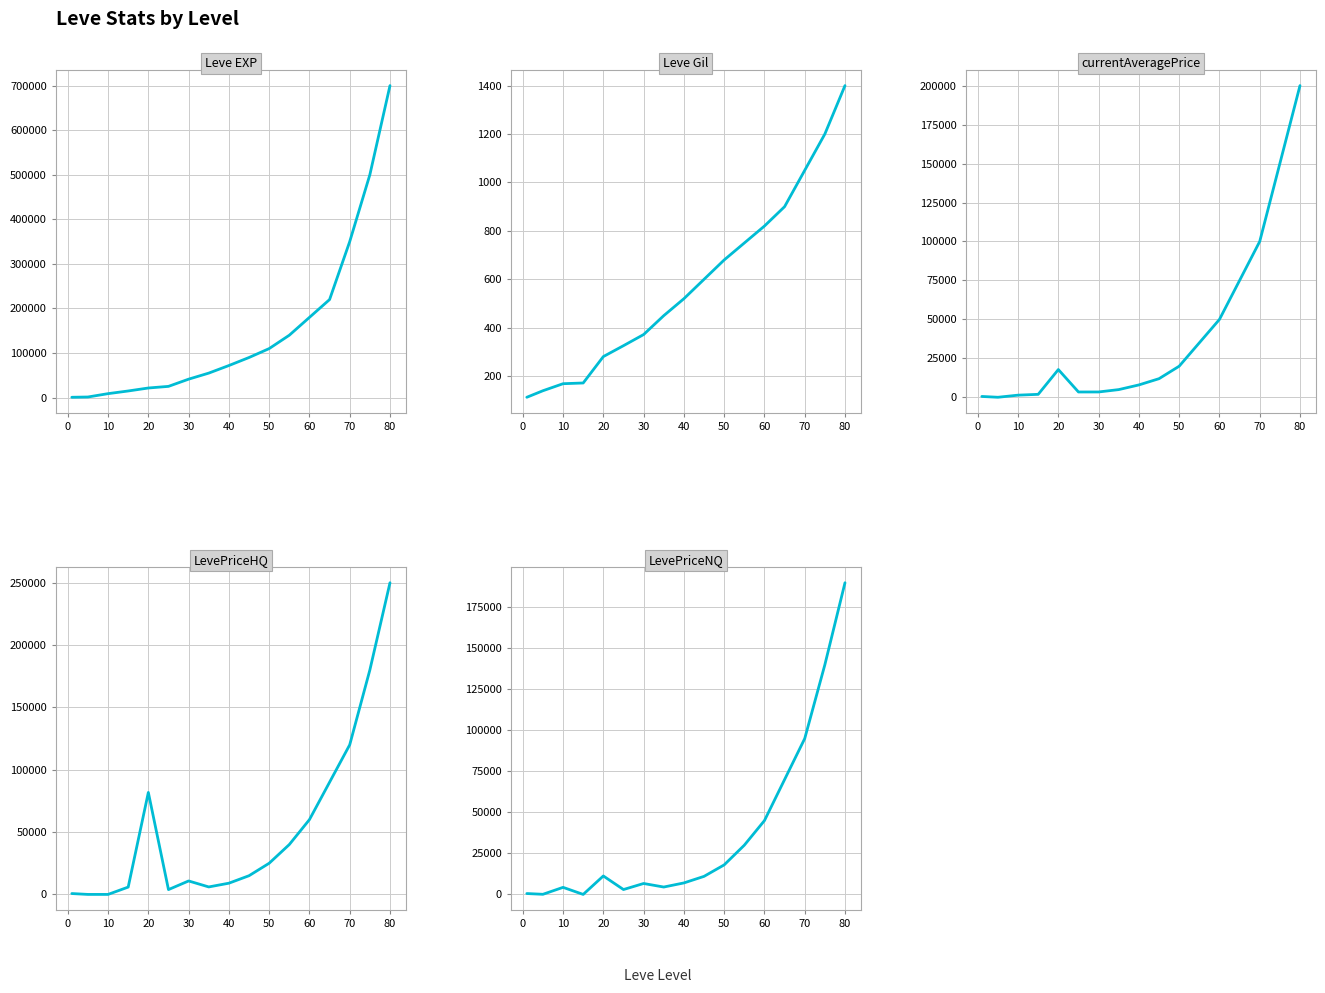

True or false: LevePriceNQ has a value of 4304 at 10.

True